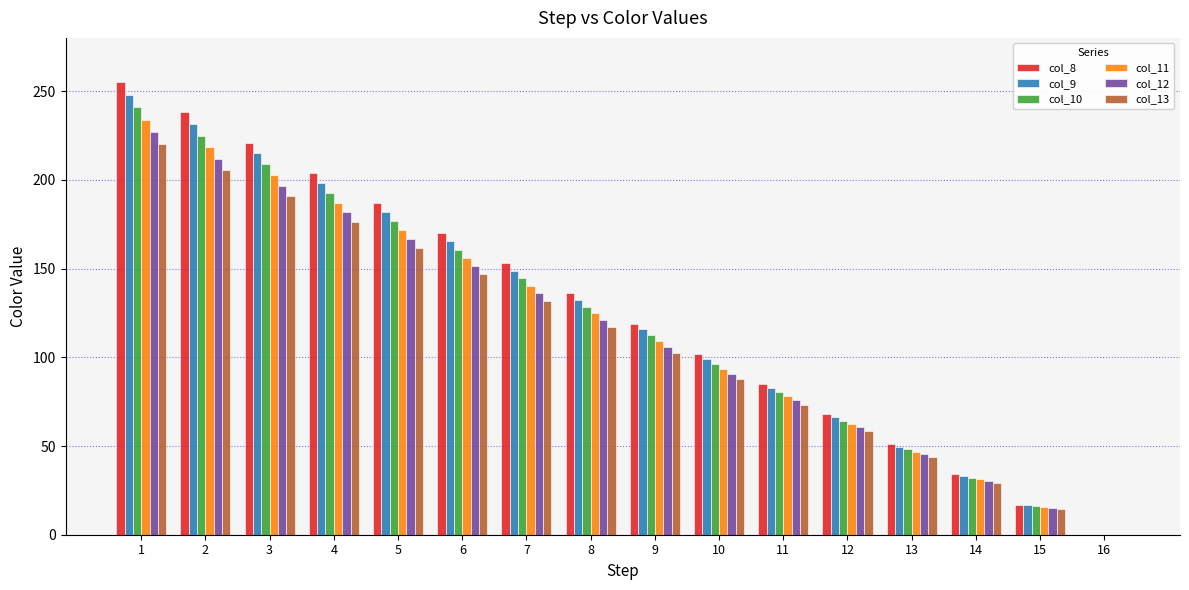

Are the bars horizontal?

No